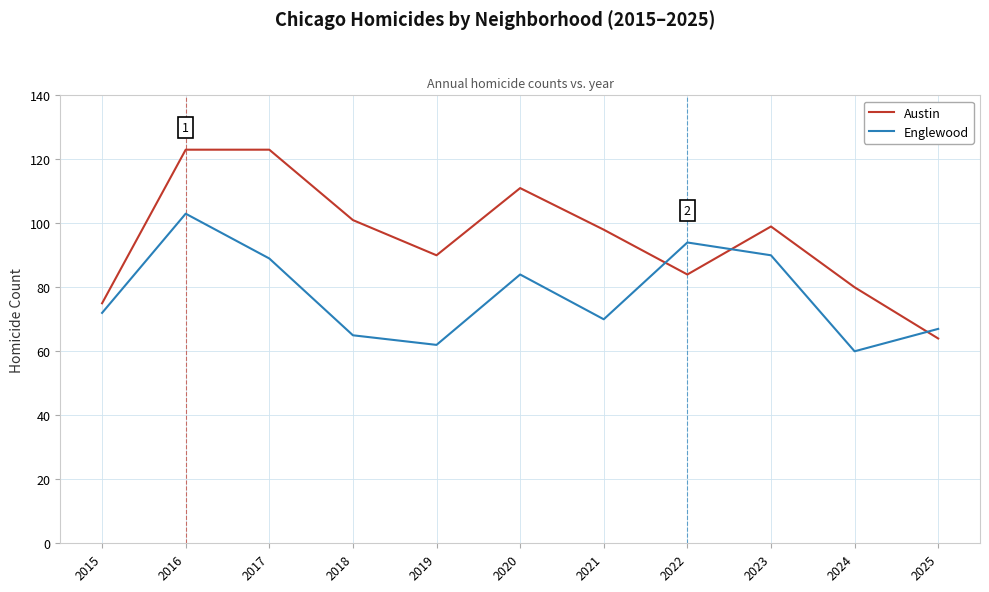

At 2024, list the series in order from smallest to largest.

Englewood, Austin